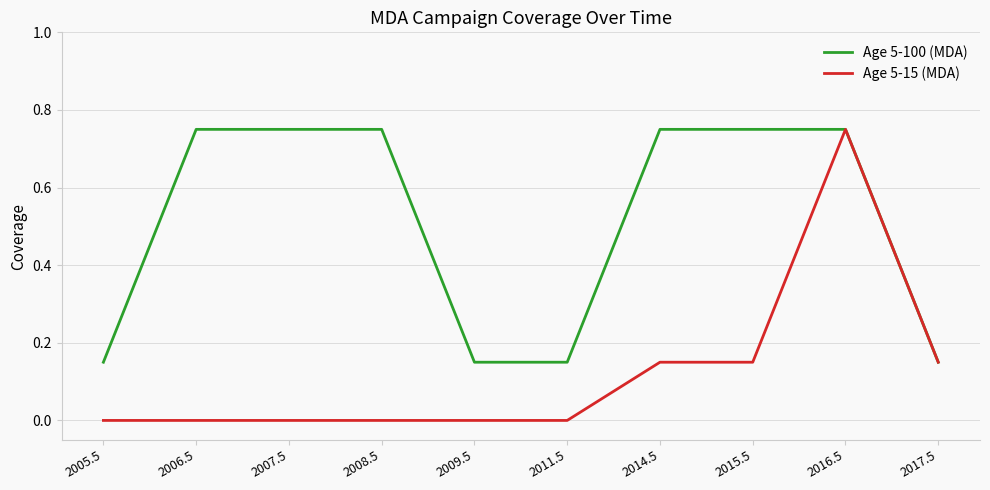

What is the total value across all series at 2014.5?

0.9